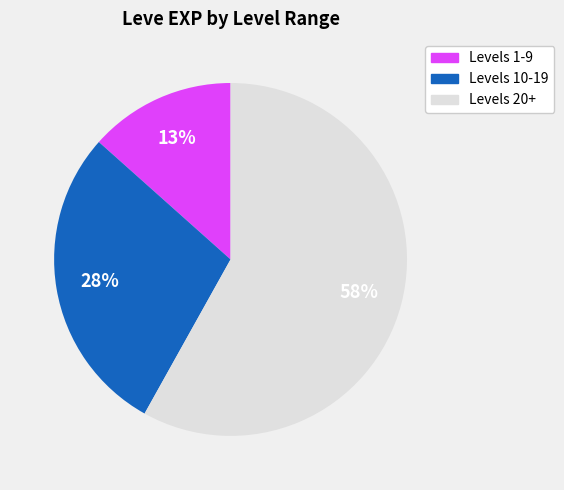

To the nearest percent, what is the difference between the largest and smallest slice percentages?

45%